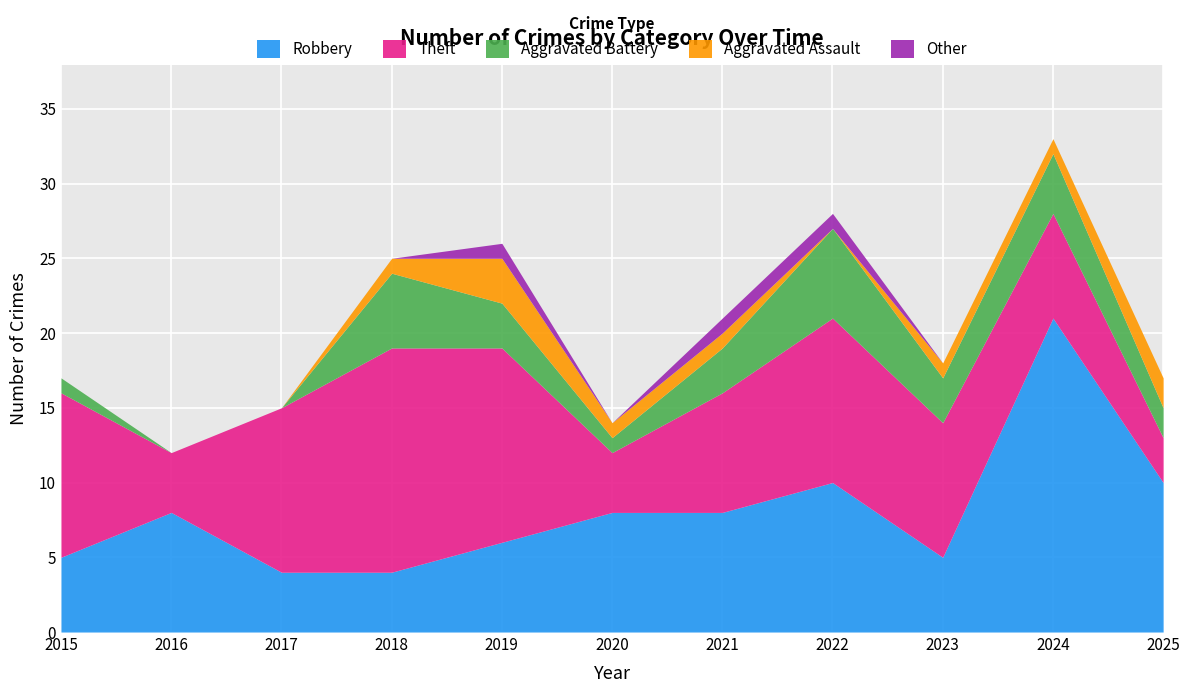

How many intersections are there between Theft and Robbery?

4